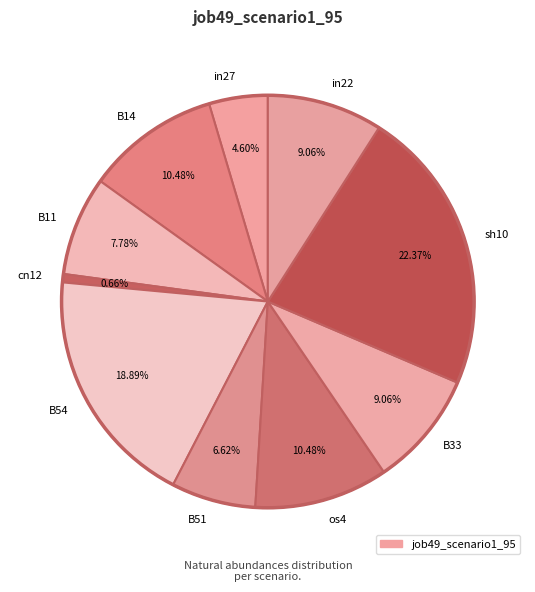

True or false: B51 accounts for 1% of the total.

False